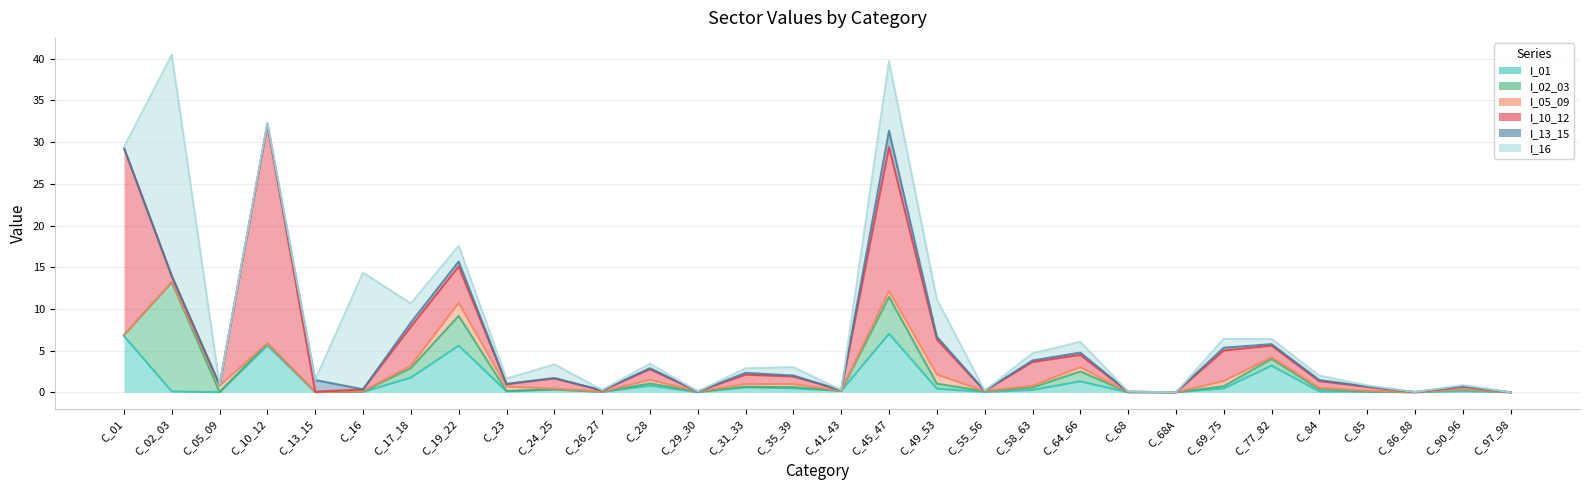

What is the value of the I_02_03 point at the 29th from the left?

0.3